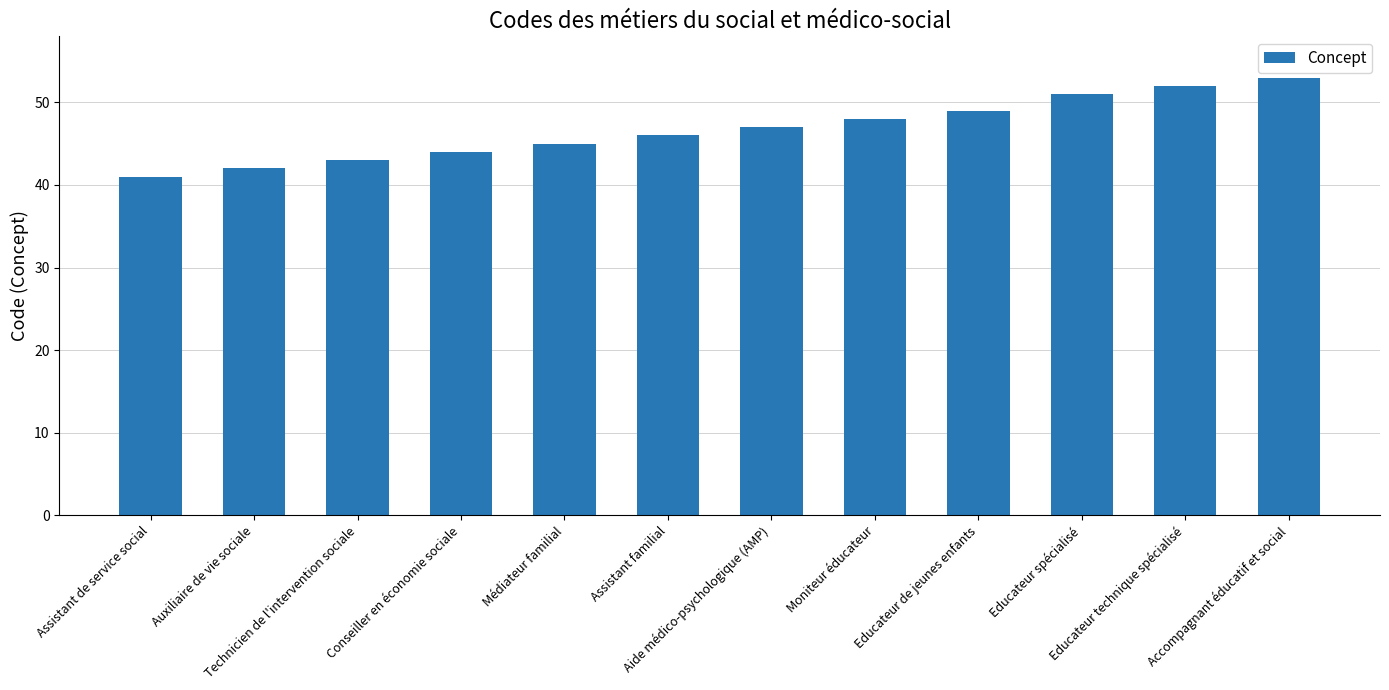

What is the difference between the values at Assistant de service social and Accompagnant éducatif et social?

12